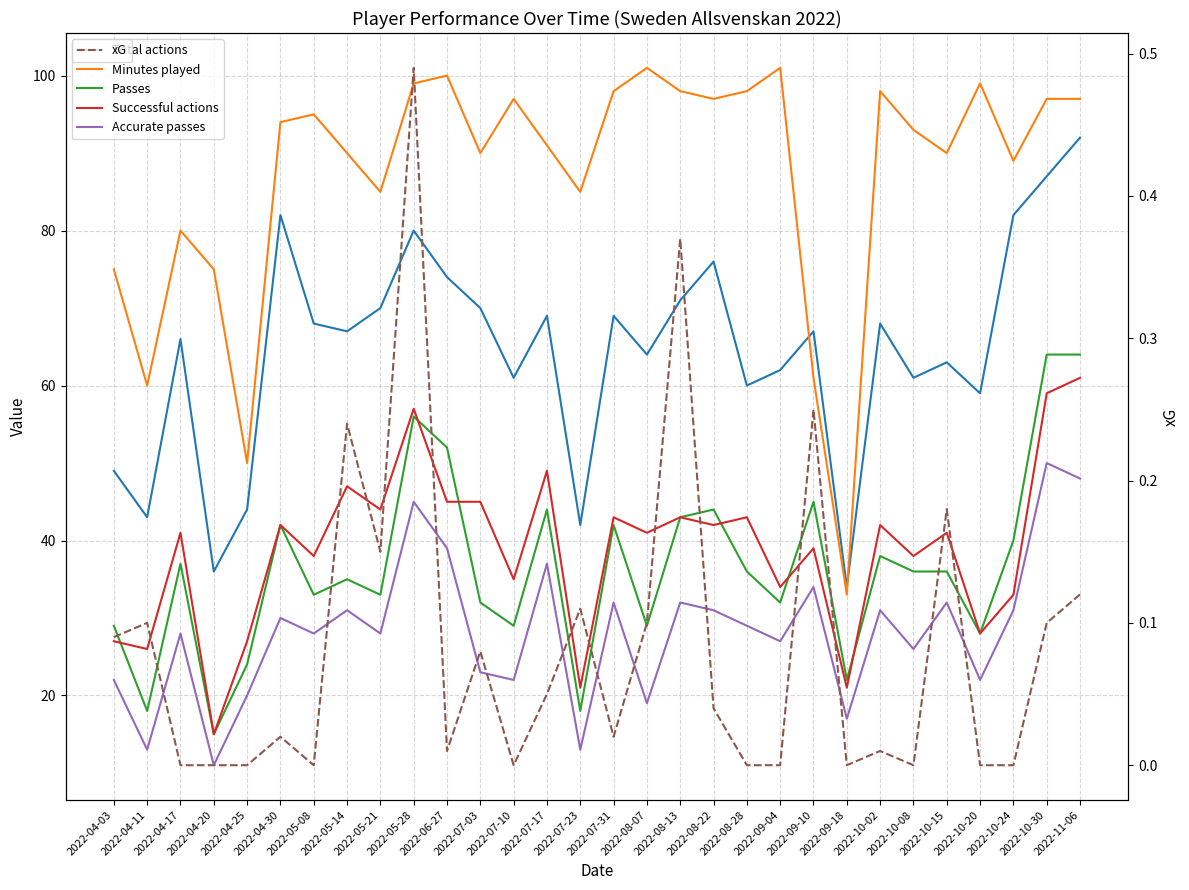

True or false: Successful actions has more than 1 points higher than both neighbors.

True